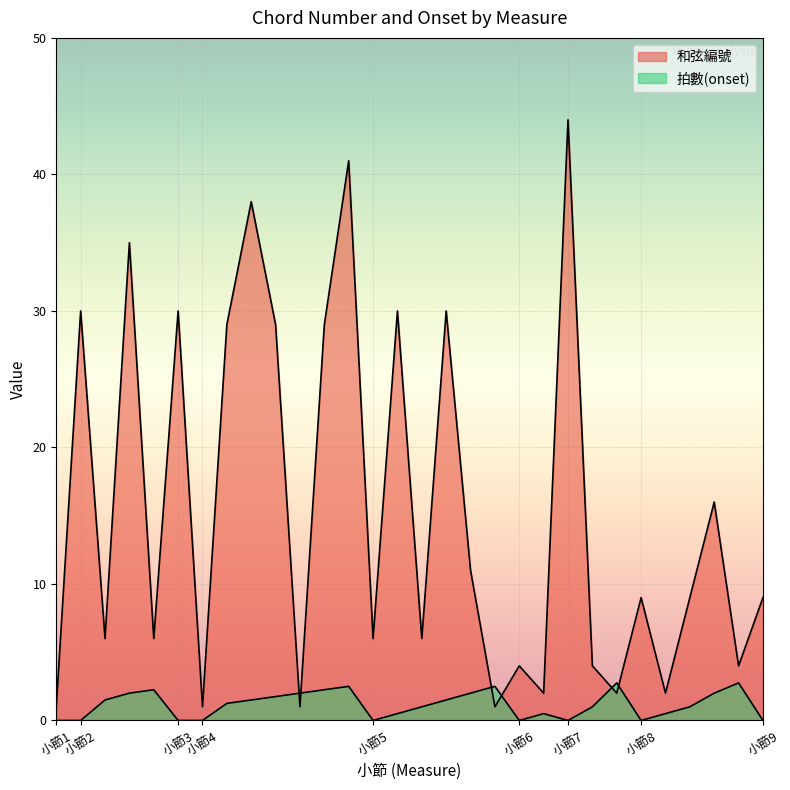

Reading left to right, what are all the values shown in this chart?

和弦編號: 1.0	30.0	6.0	35.0	6.0	30.0	1.0	29.0	38.0	29.0	1.0	29.0	41.0	6.0	30.0	6.0	30.0	11.0	1.0	4.0	2.0	44.0	4.0	2.0	9.0	2.0	9.0	16.0	4.0	9.0
拍數(onset): 0.0	0.0	1.5	2.0	2.2	0.0	0.0	1.2	1.5	1.8	2.0	2.2	2.5	0.0	0.5	1.0	1.5	2.0	2.5	0.0	0.5	0.0	1.0	2.8	0.0	0.5	1.0	2.0	2.8	0.0